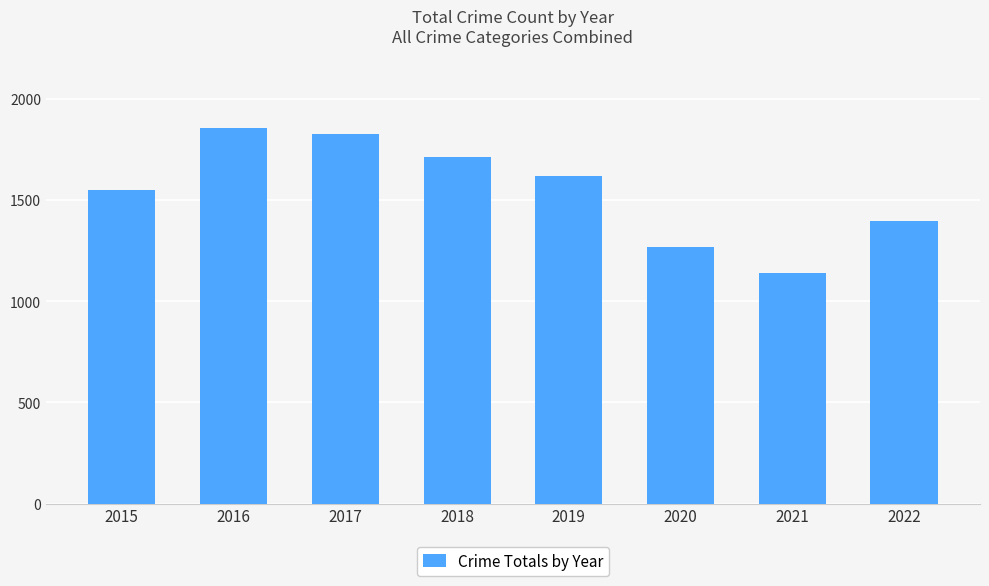

What is the minimum value shown in the chart?

1141